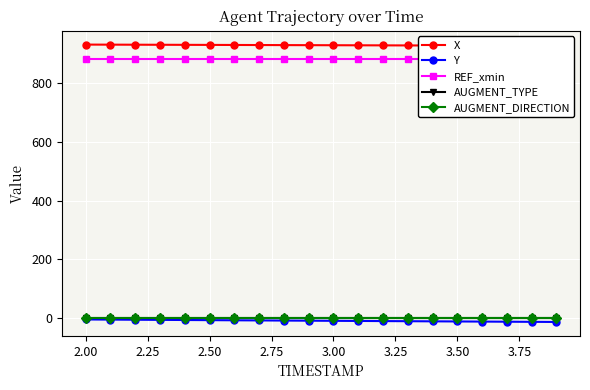

What is the total value across all series at 3.50?

1803.6